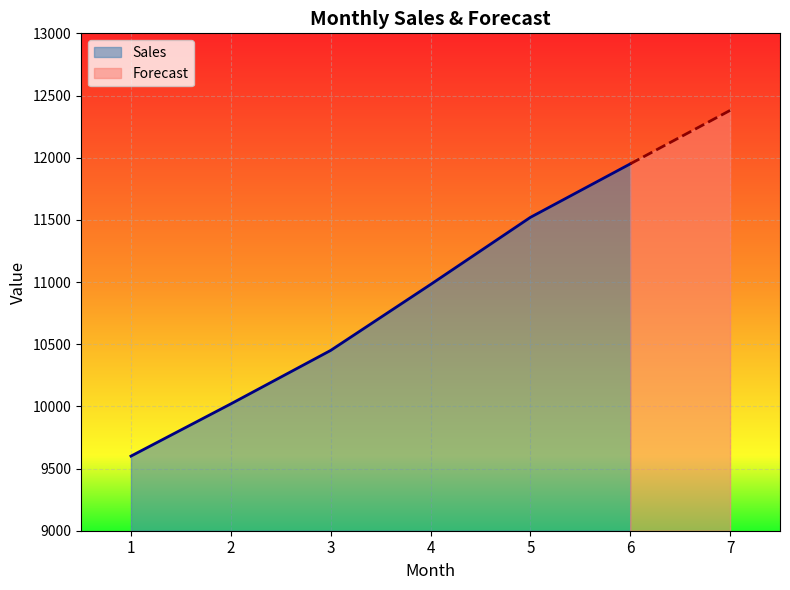

The value of Sales at 5 is 6904. True or false?

False